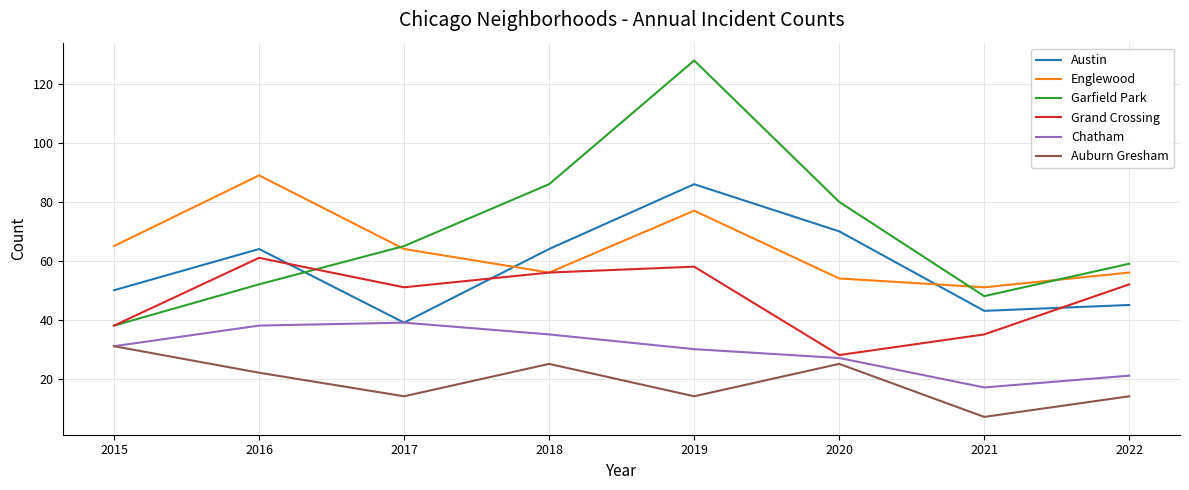

Reading right to left, extract all data points from this chart.

Austin: 2022=45	2021=43	2020=70	2019=86	2018=64	2017=39	2016=64	2015=50
Englewood: 2022=56	2021=51	2020=54	2019=77	2018=56	2017=64	2016=89	2015=65
Garfield Park: 2022=59	2021=48	2020=80	2019=128	2018=86	2017=65	2016=52	2015=38
Grand Crossing: 2022=52	2021=35	2020=28	2019=58	2018=56	2017=51	2016=61	2015=38
Chatham: 2022=21	2021=17	2020=27	2019=30	2018=35	2017=39	2016=38	2015=31
Auburn Gresham: 2022=14	2021=7	2020=25	2019=14	2018=25	2017=14	2016=22	2015=31